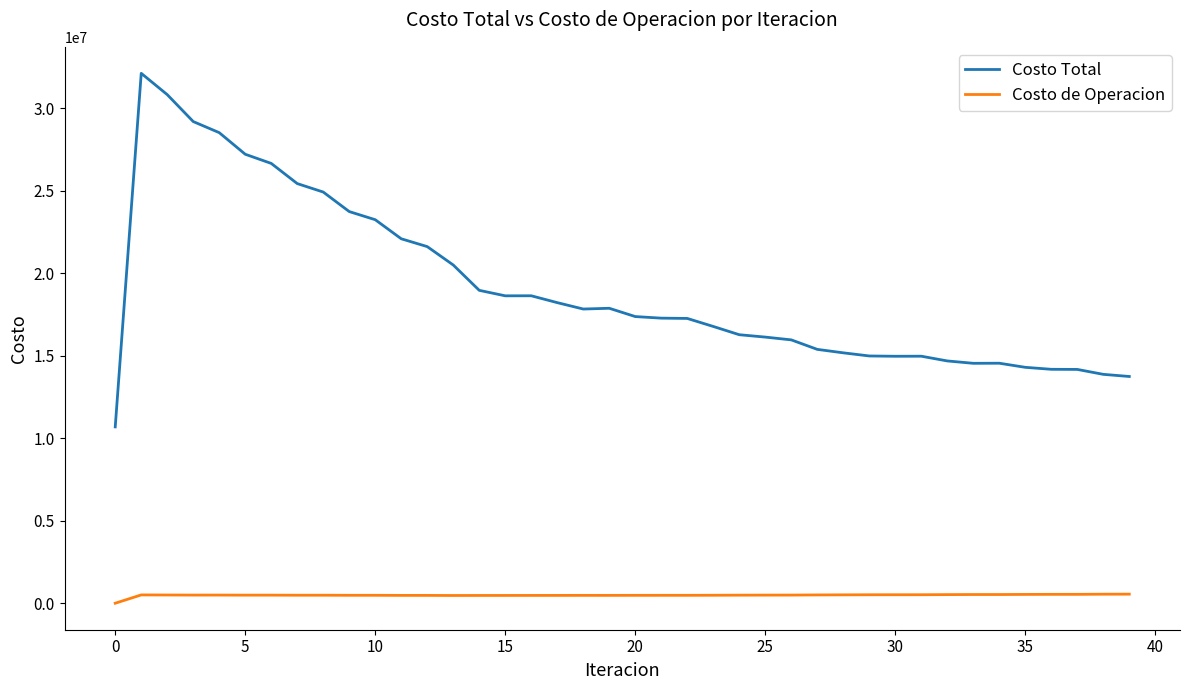

Which series has the largest total across all categories?

Costo Total